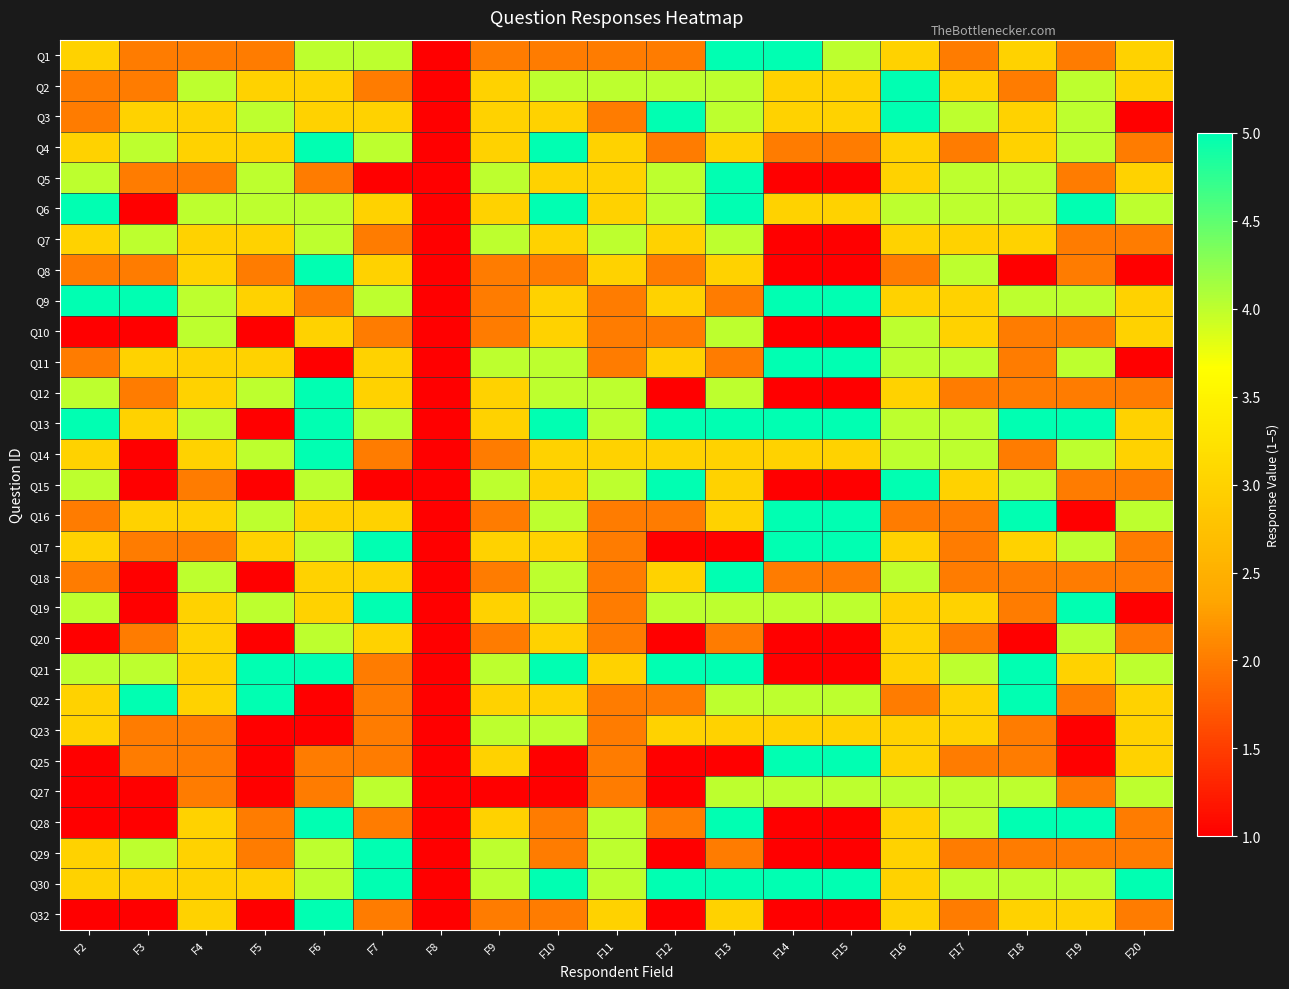

How many categories are shown in the chart?

19